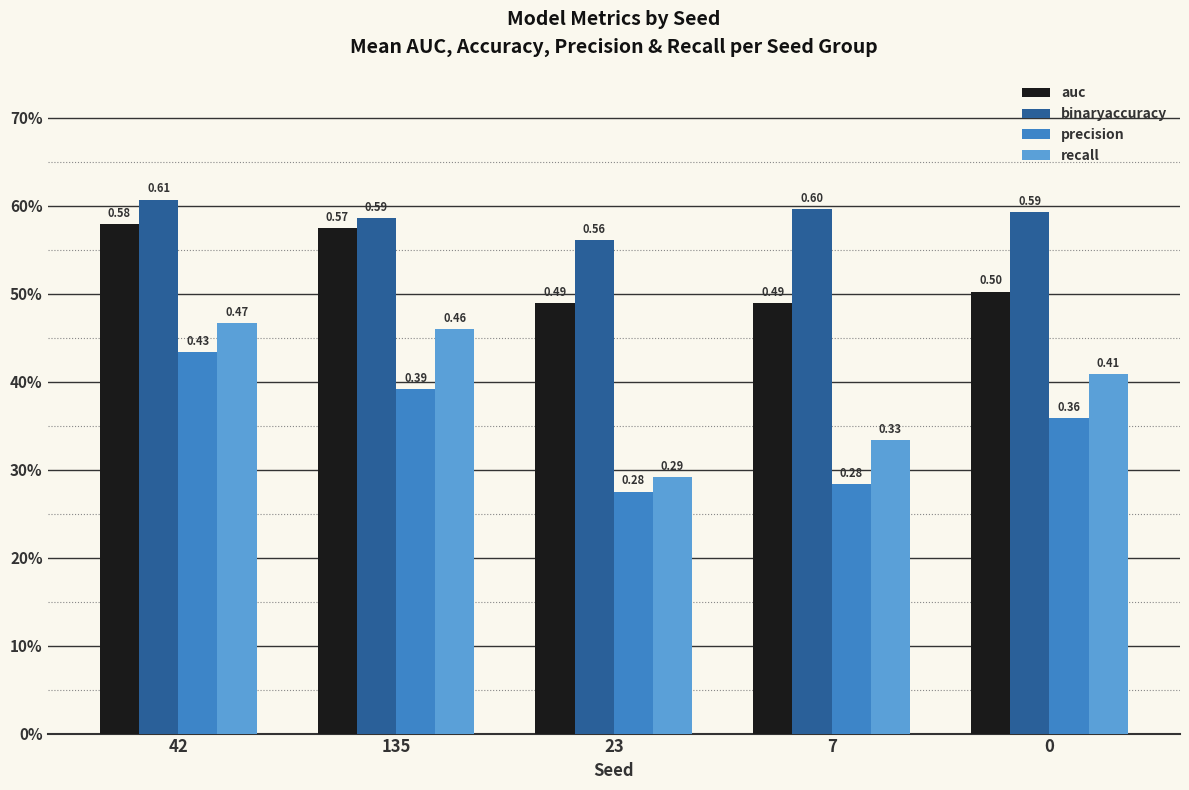

Reading left to right, what are all the values shown in this chart?

auc: 0.6	0.6	0.5	0.5	0.5
binaryaccuracy: 0.6	0.6	0.6	0.6	0.6
precision: 0.4	0.4	0.3	0.3	0.4
recall: 0.5	0.5	0.3	0.3	0.4